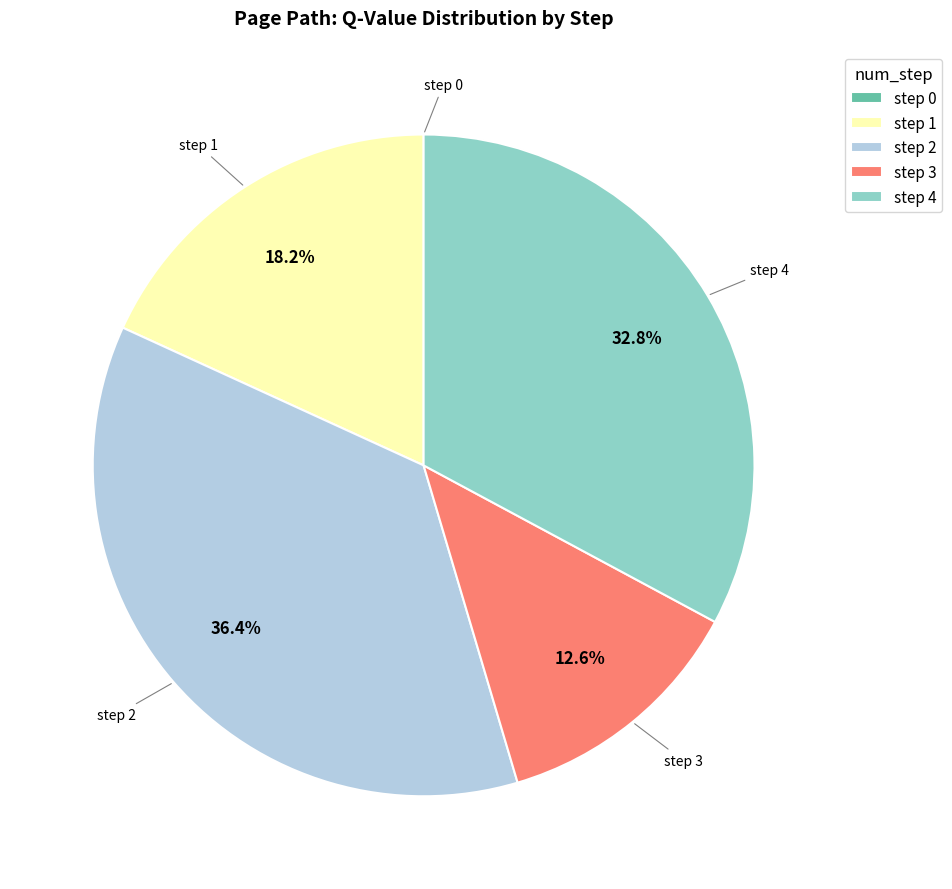

What is the largest slice in the pie chart?

step 2